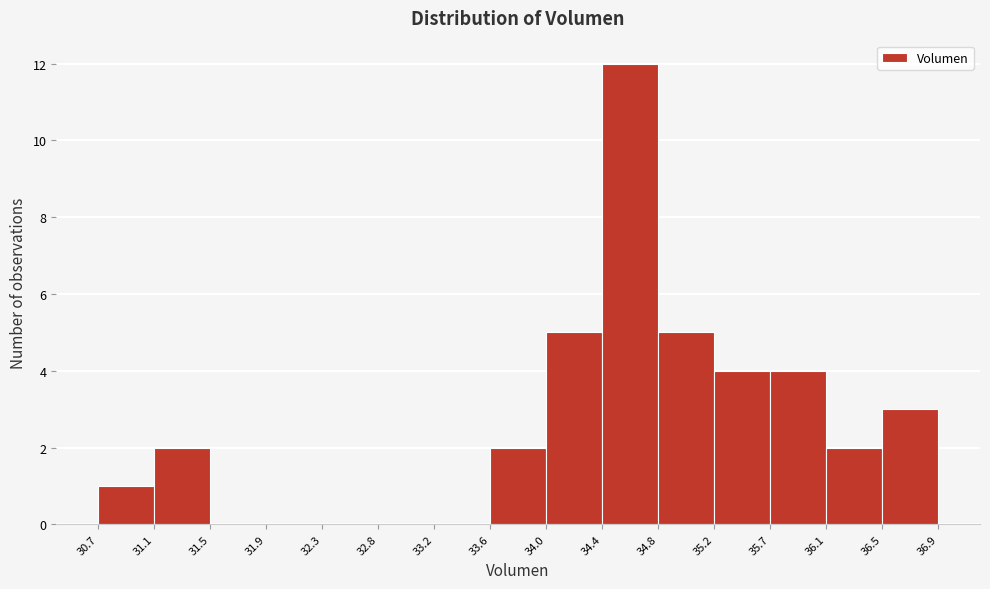

What is the height of the bar covering 34.8 to 35.2 on the x-axis? The values are not printed on the chart, so give them approximately, as read against the axis.

5